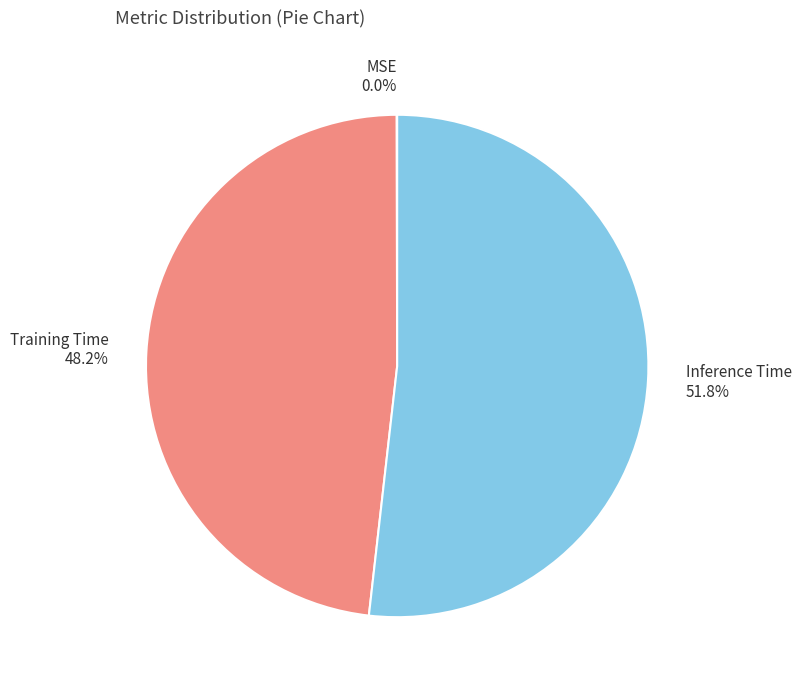

Combined, what portion of the pie is Inference Time and Training Time?

100.0%